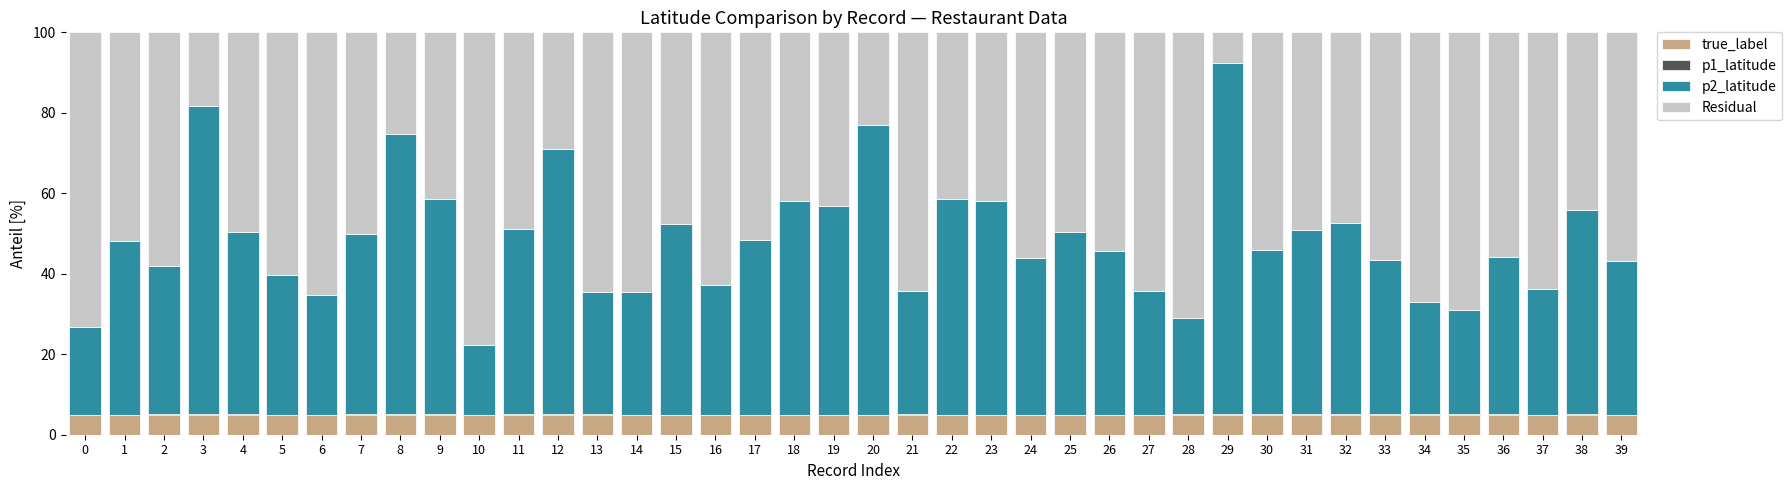

What is the maximum value for true_label?

5.0